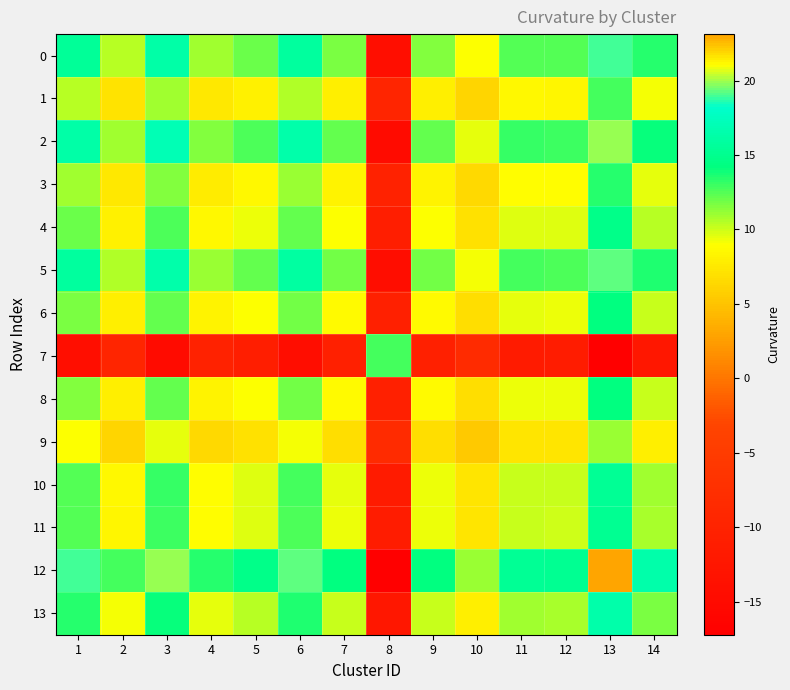

At how many categories does at least one series exceed 4?

14